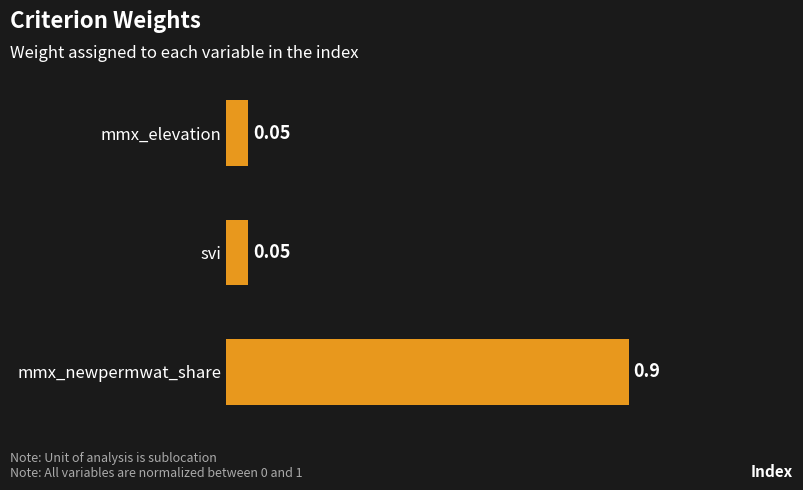

Which category has the highest value across all series?

mmx_newpermwat_share